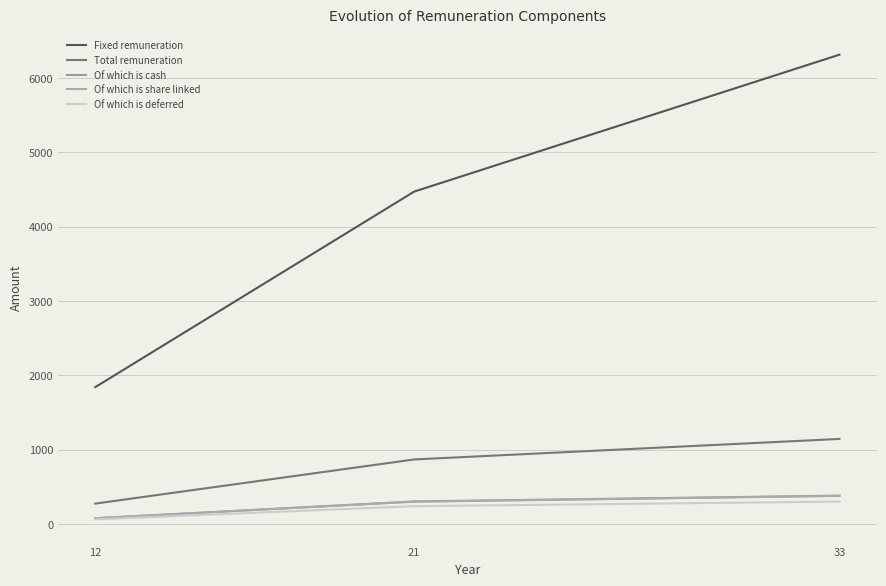

What is the difference between the maximum and minimum values in the Total remuneration series?

870